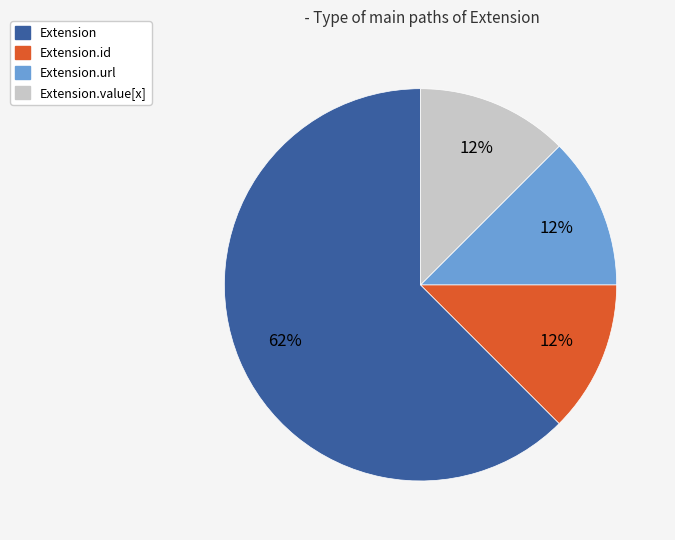

Is there any slice that represents more than half of the pie?

Yes